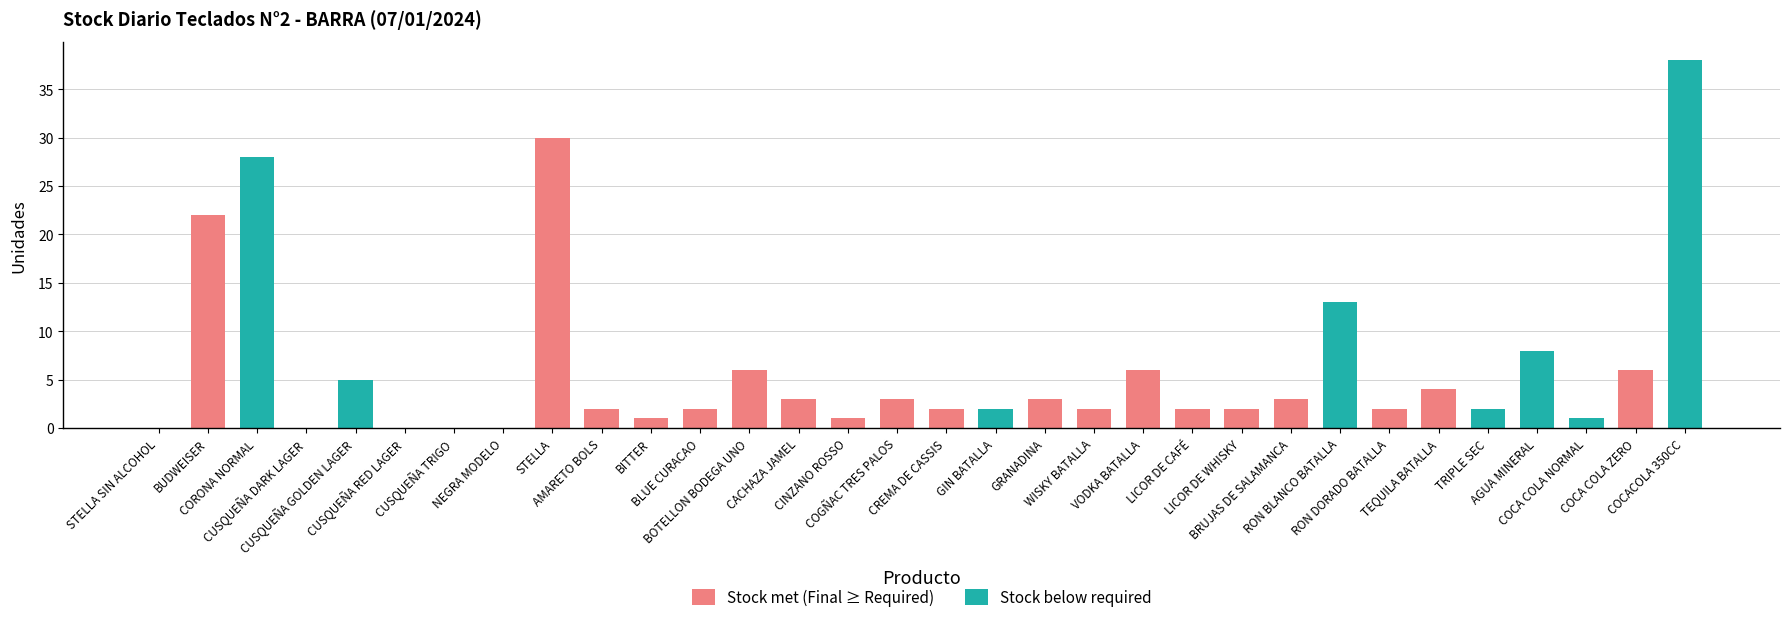

What is the label of the 12th bar from the right?

VODKA BATALLA